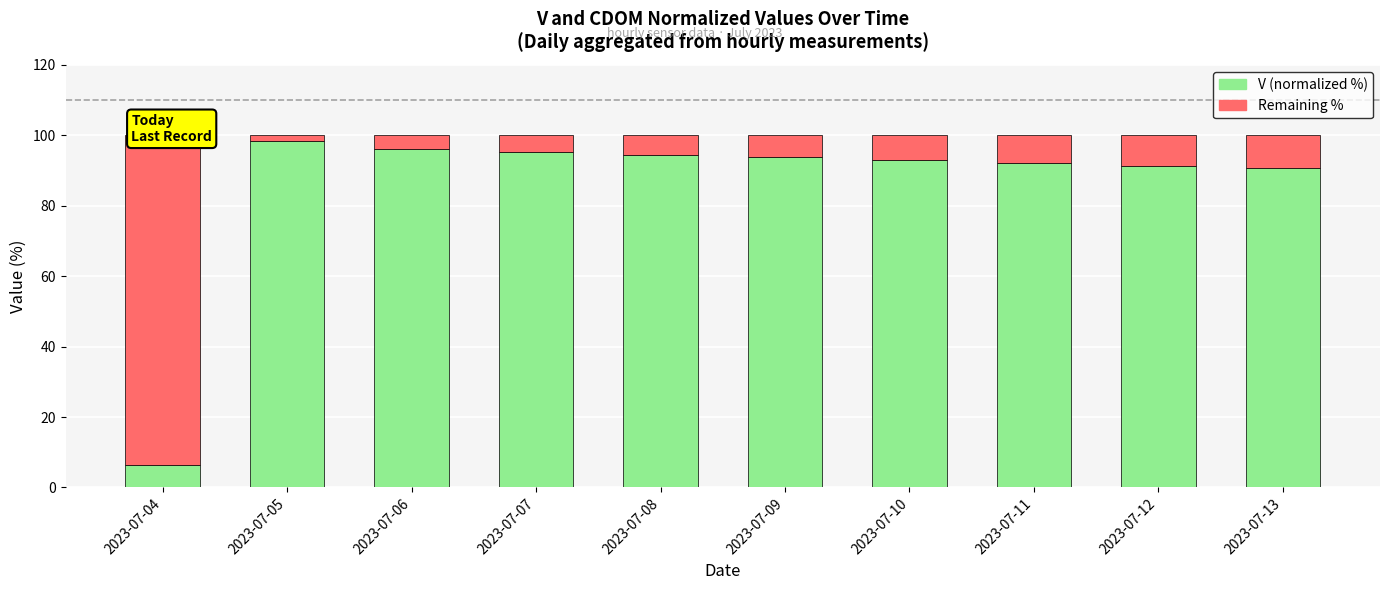

What is the total value across all series at 2023-07-13?

100.0